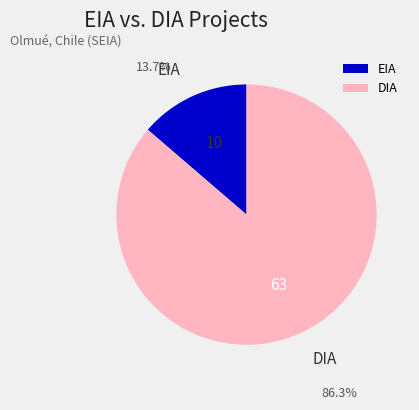

True or false: EIA accounts for 14% of the total.

True